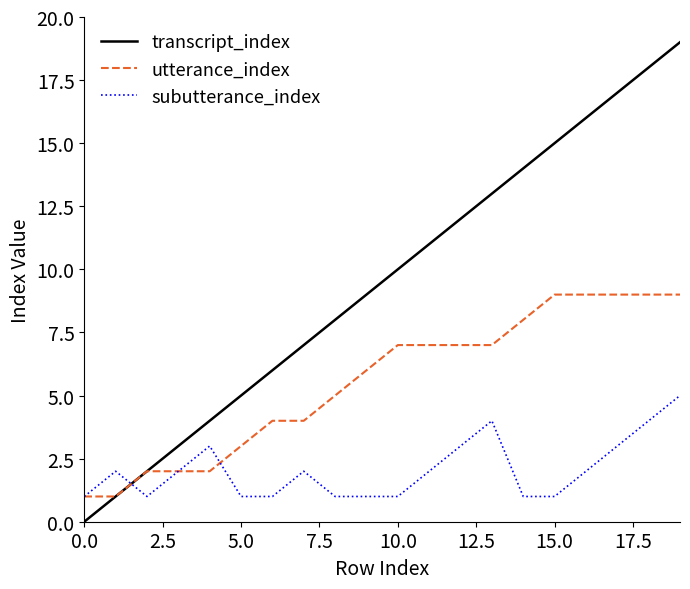

How many values in transcript_index are above zero?

19